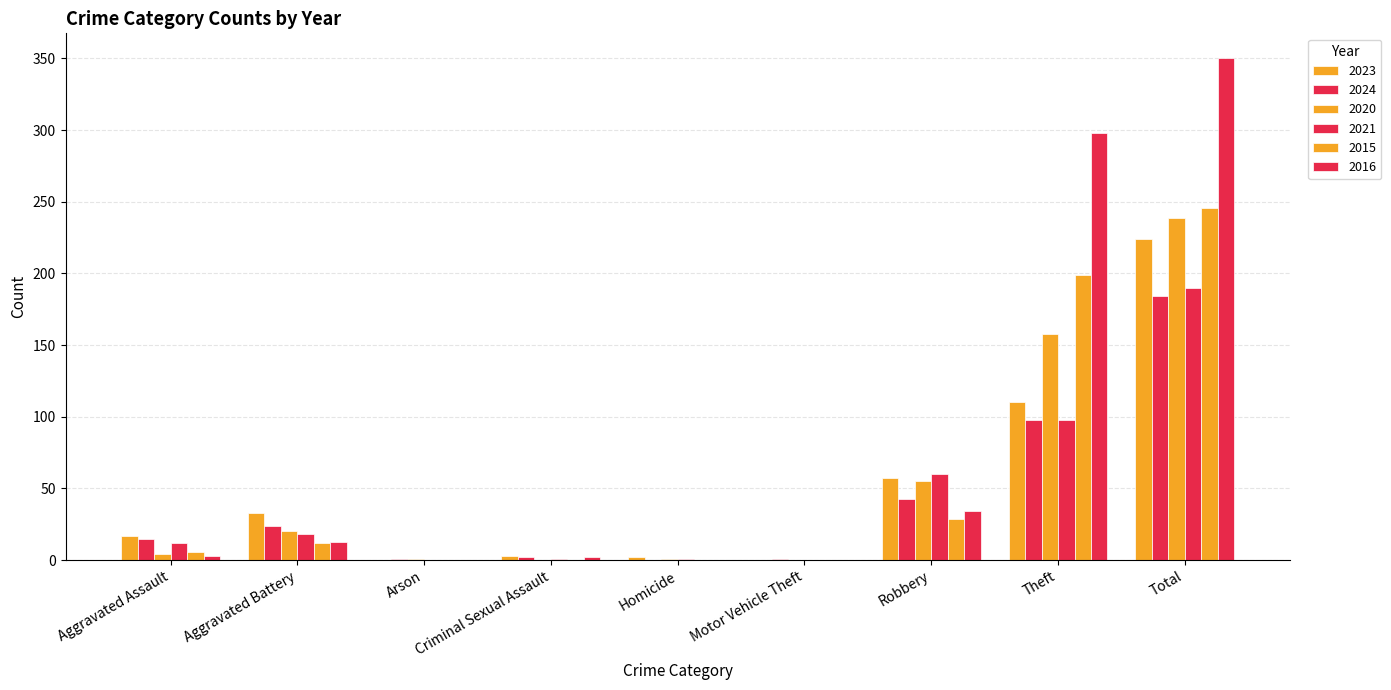

Which label corresponds to the smallest value in the chart?

Arson